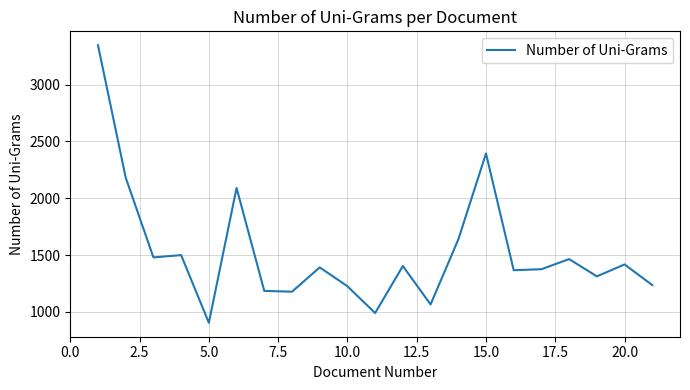

What is the minimum value shown in the chart?

904